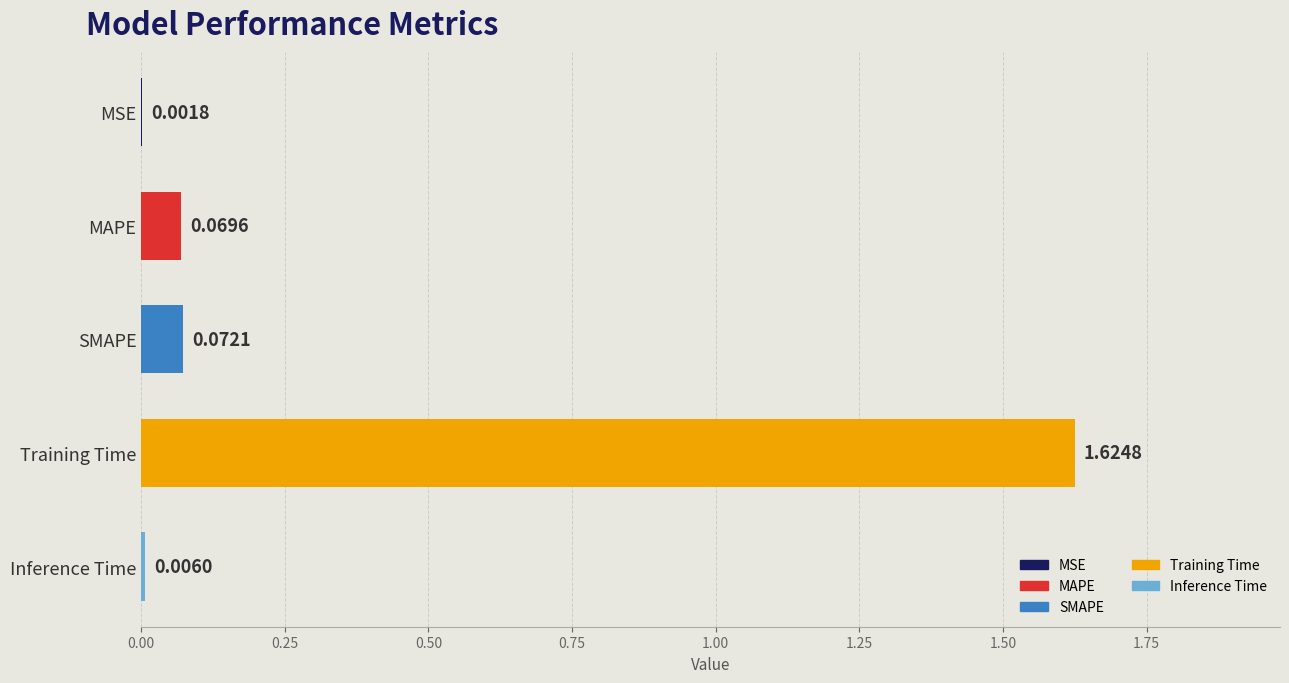

Which category has the highest value across all series?

Training Time